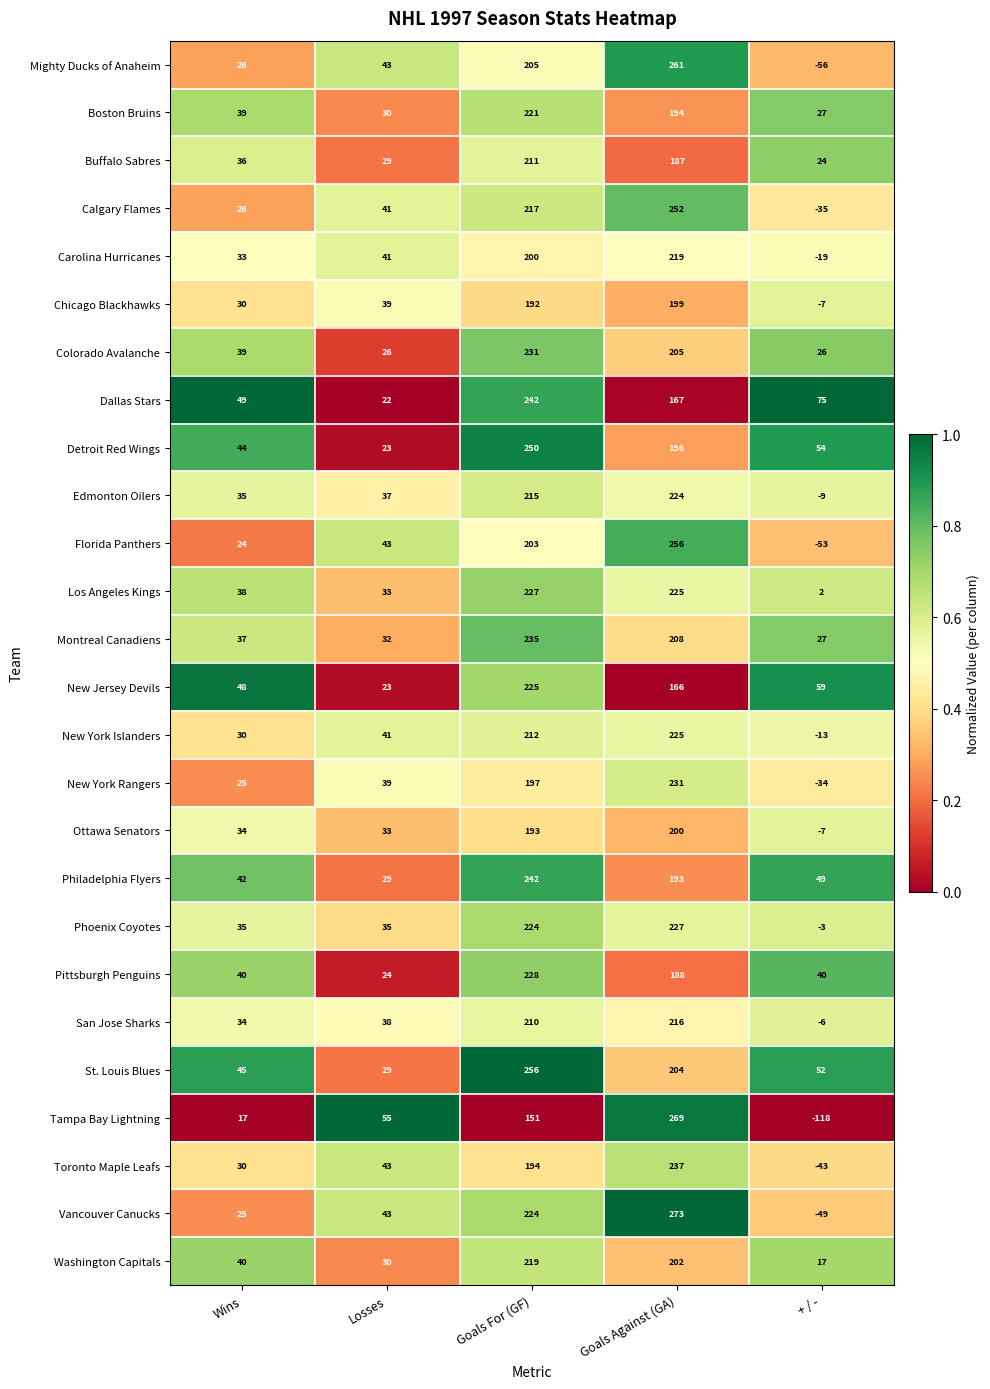

What is the difference between the New York Rangers values at Goals For (GF) and Wins?

172